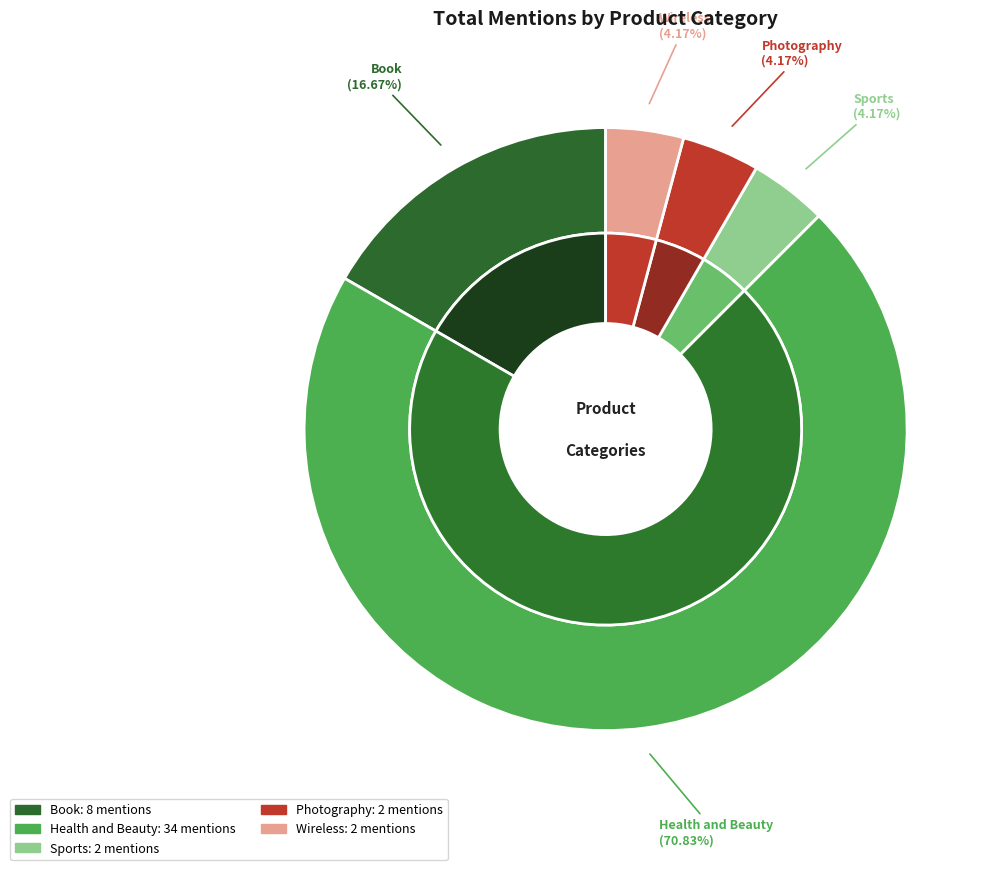

What percentage is the Photography slice, to the nearest percent?

4%